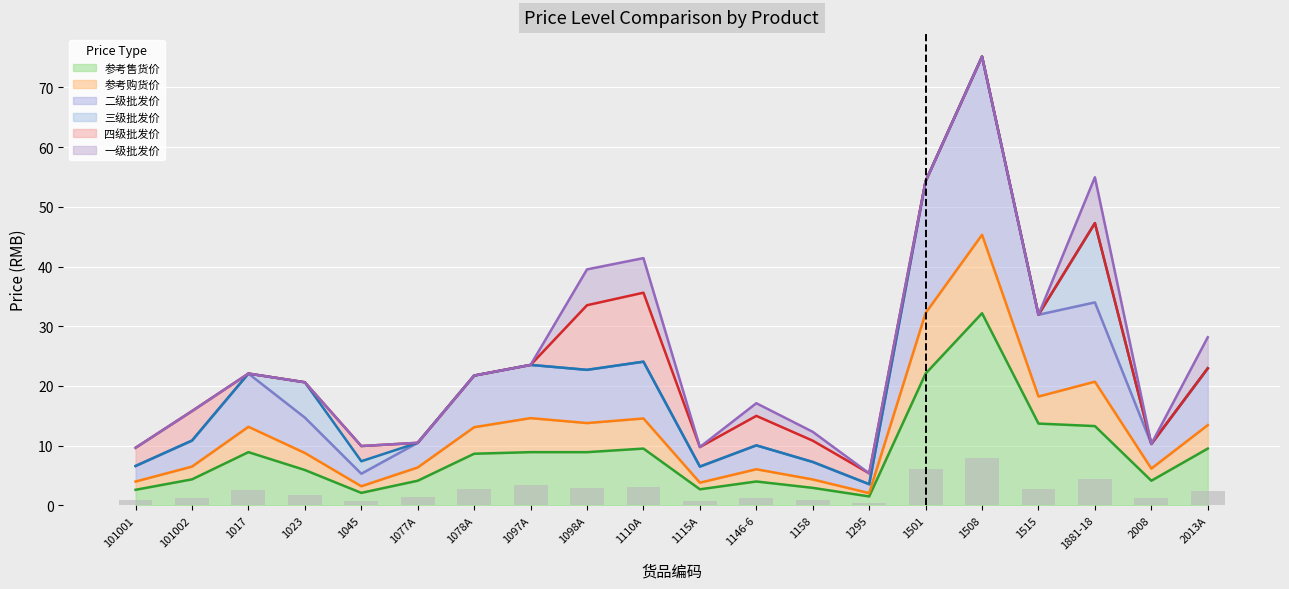

True or false: 参考售货价 has a value of 4.0 at 1146-6.

True